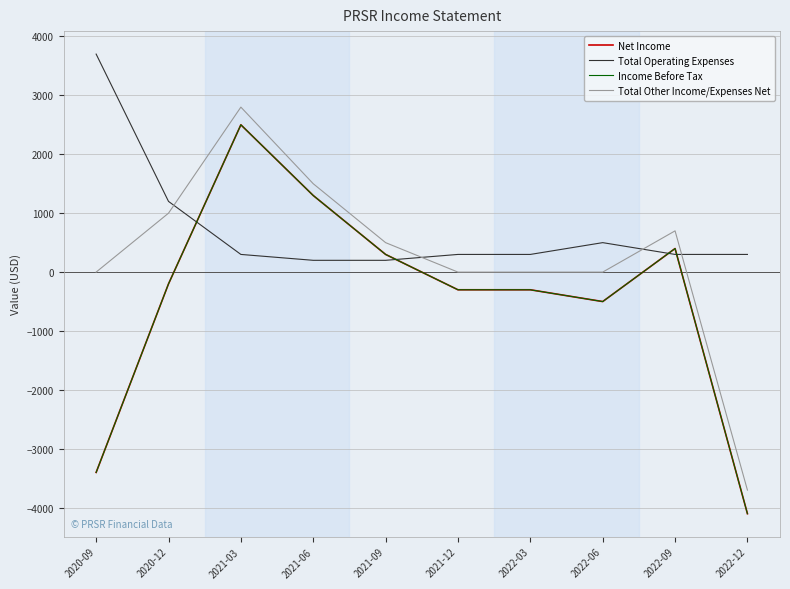

What is the label of the 5th point from the right?

2021-12